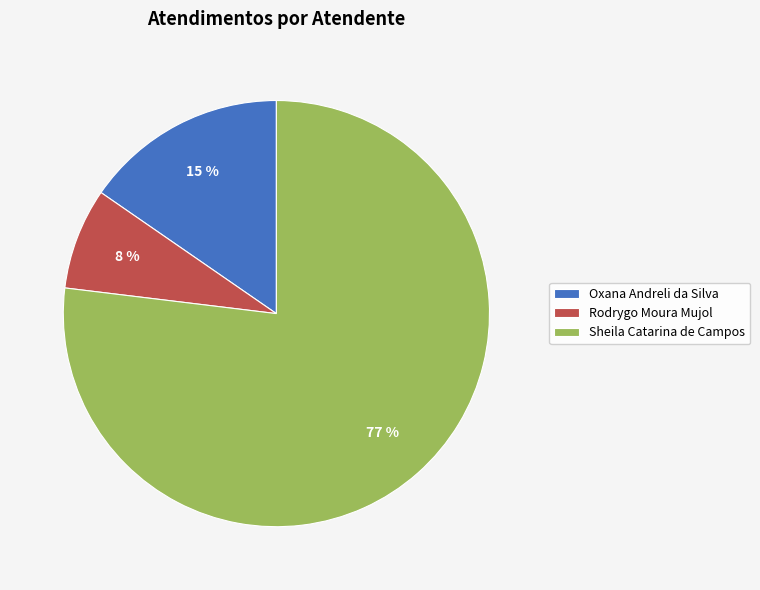

To the nearest percent, what is the average slice percentage?

33%